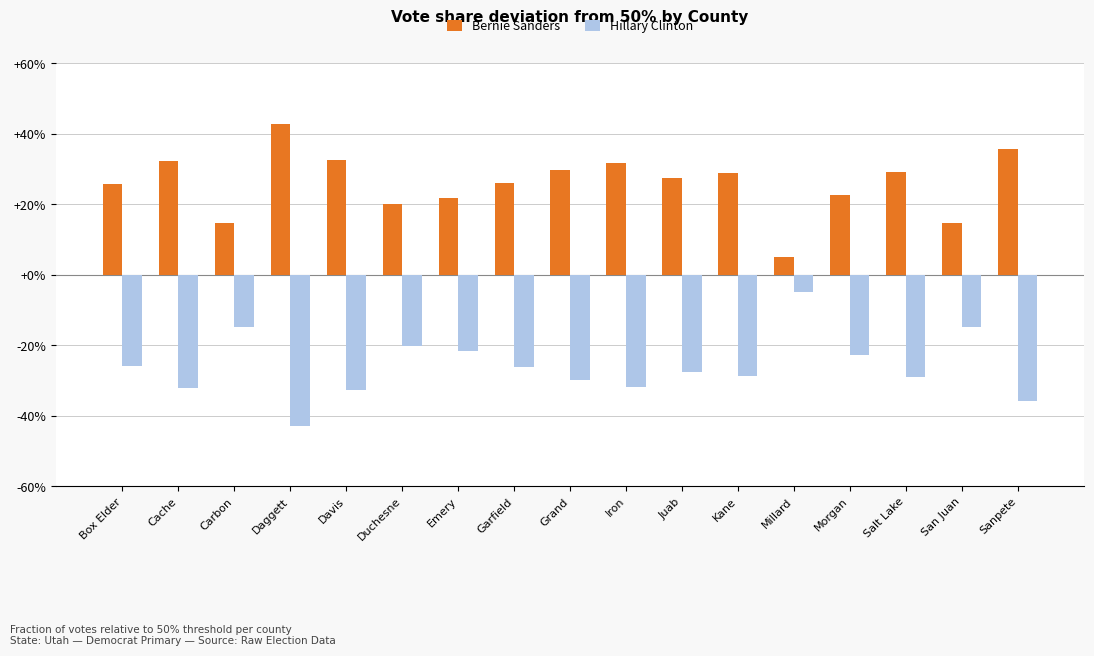

The Hillary Clinton series shows -37.9 at Morgan. True or false?

False